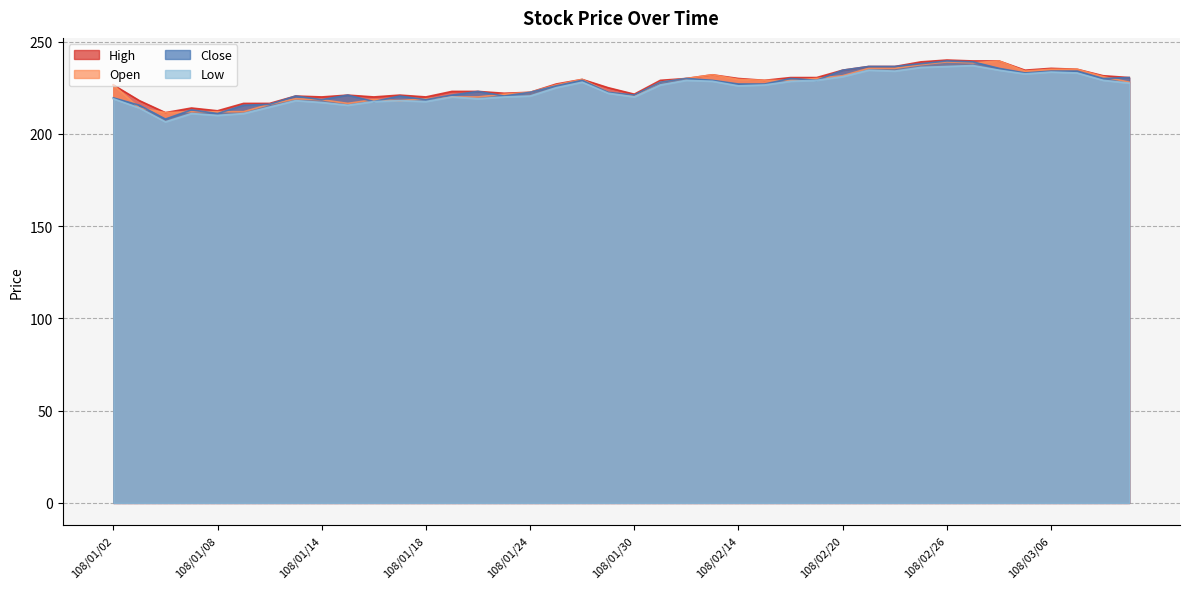

Is the value of Close at 108/02/21 greater than the value of Low at 108/02/14?

Yes